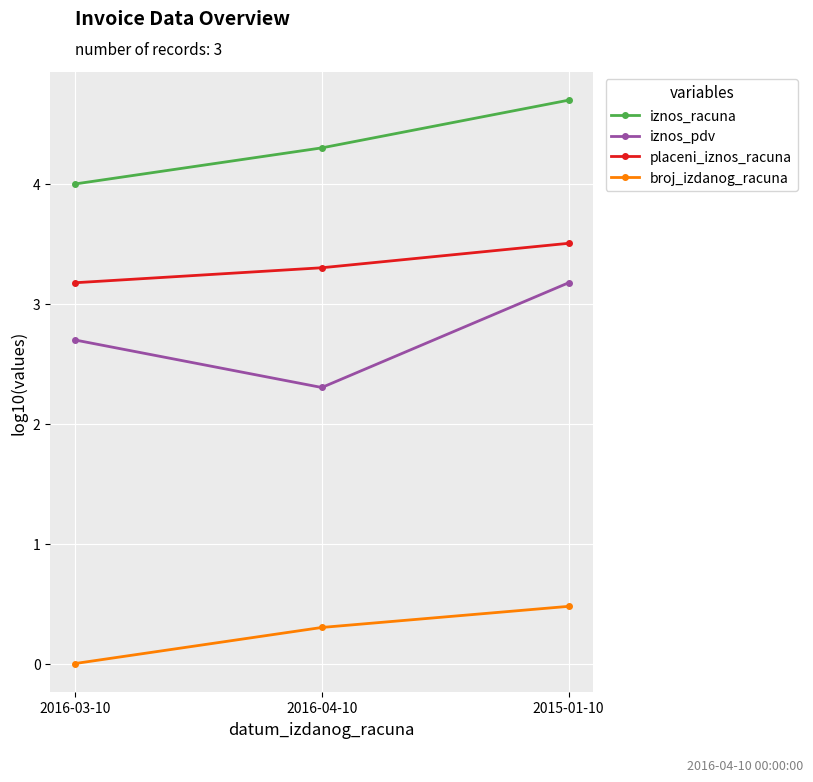

How many data points does each series have?

3